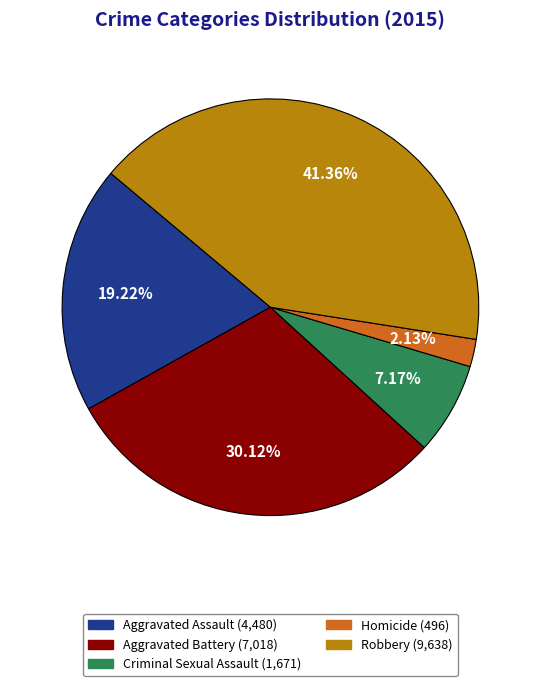

What is the ratio of the value at Aggravated Assault to the value at Aggravated Battery?

0.6